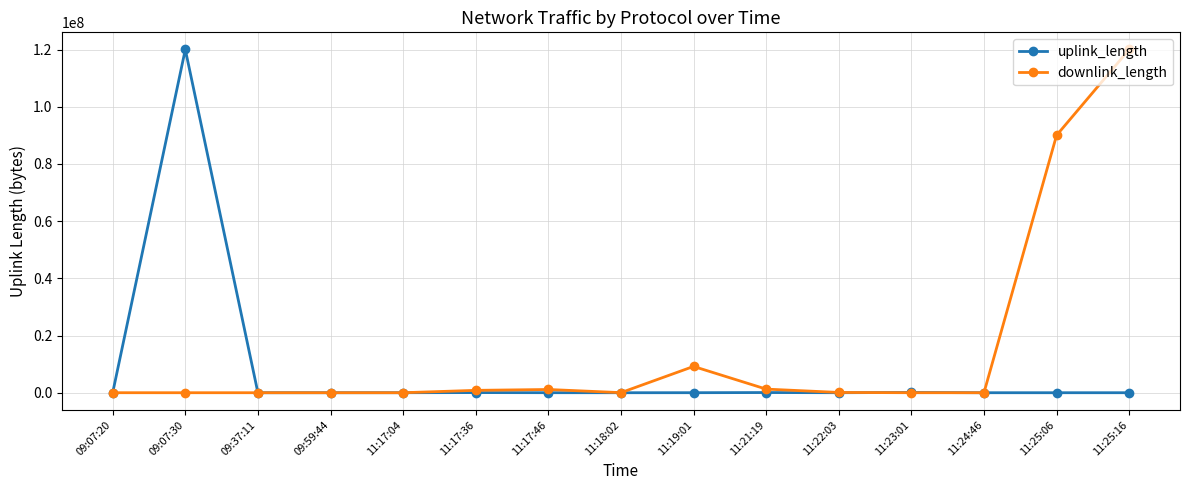

Rank the series at 11:25:16 from highest to lowest value.

downlink_length, uplink_length